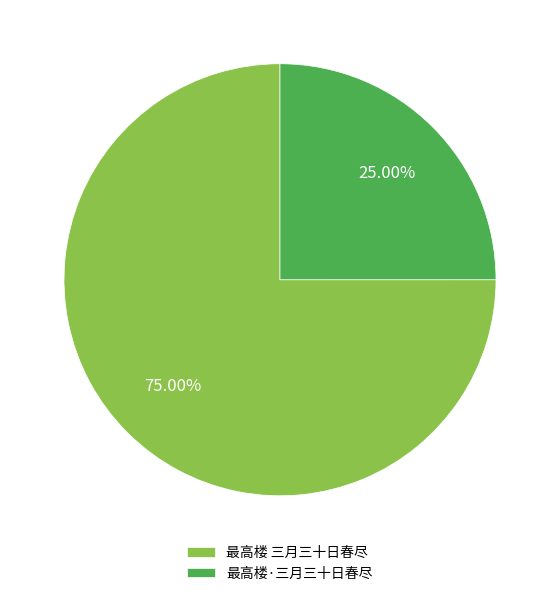

To the nearest percent, what portion does 最高楼·三月三十日春尽 represent?

25%